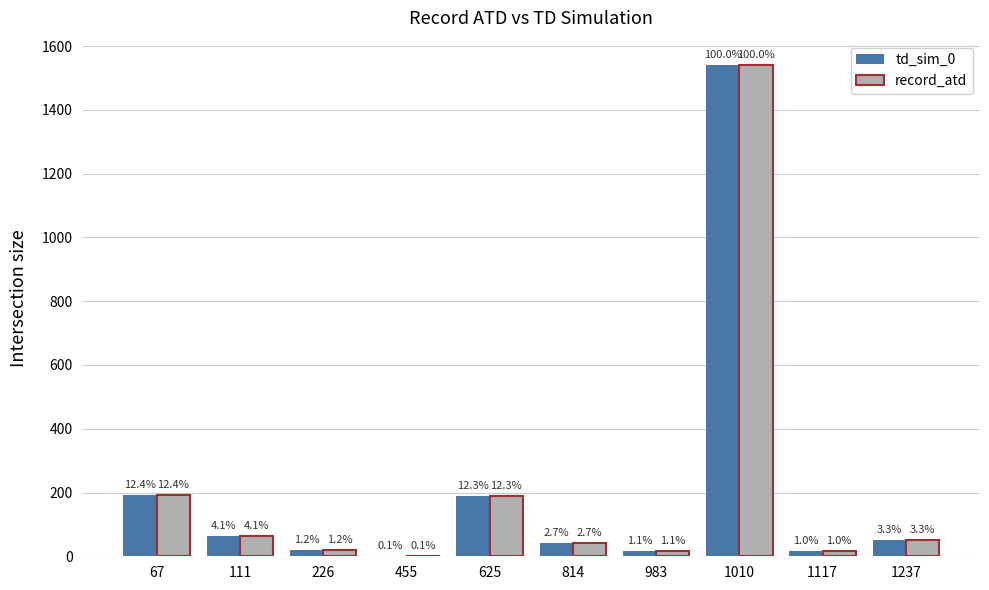

What are all the series names shown in the legend?

td_sim_0, record_atd